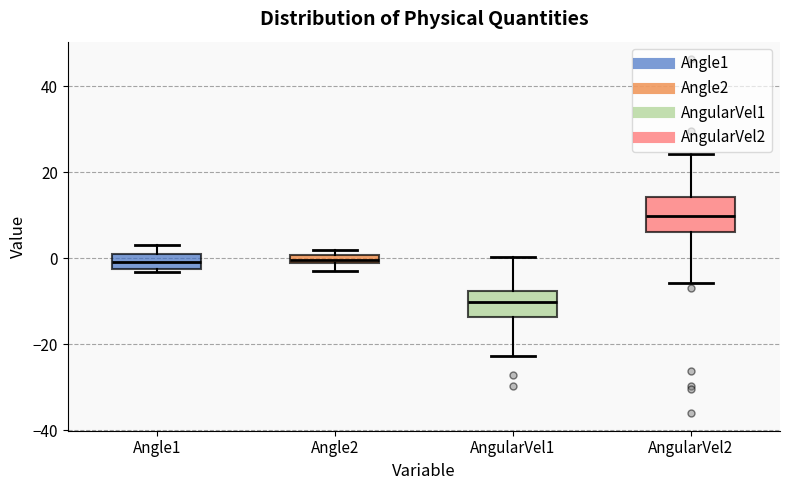

Comparing the boxes themselves (not the whiskers), which one is the tallest?

AngularVel2